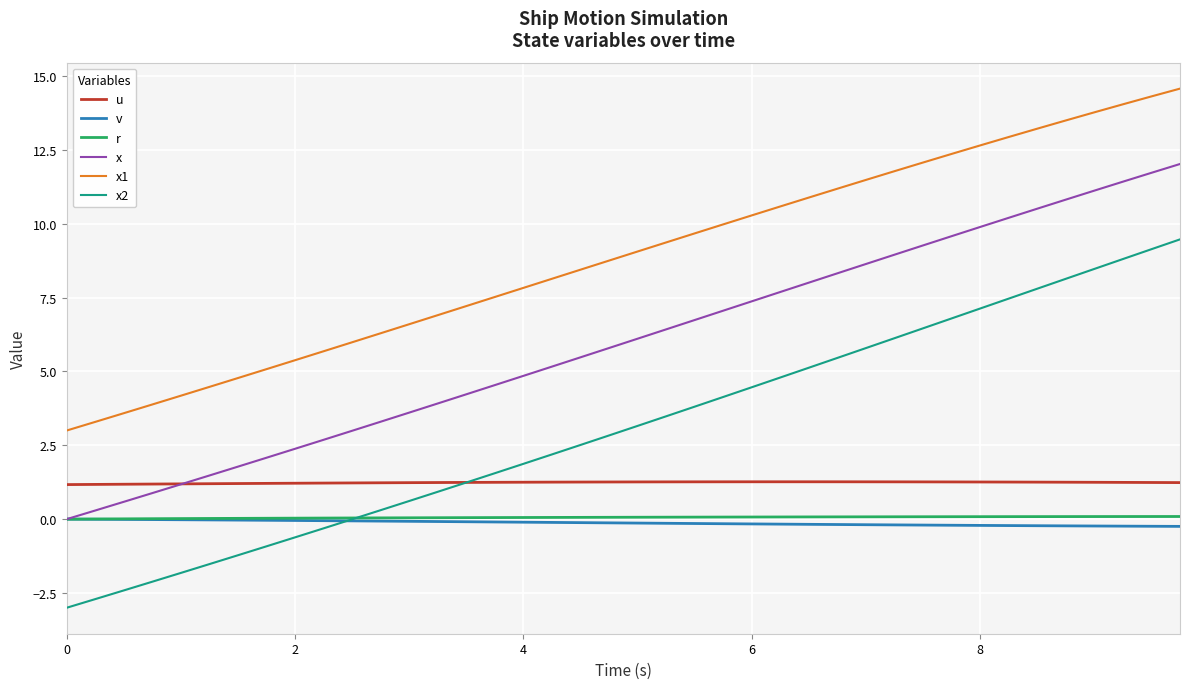

Which series has the largest total across all categories?

x1